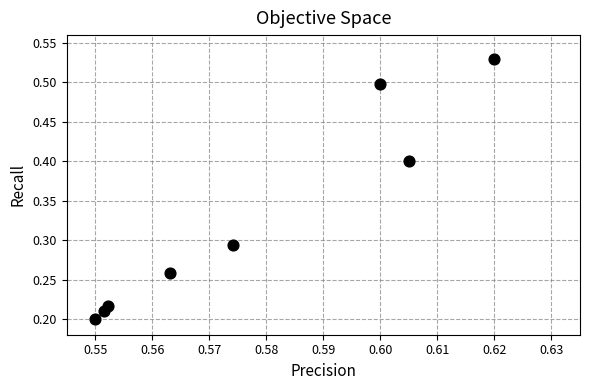

What is the average X value?

0.6